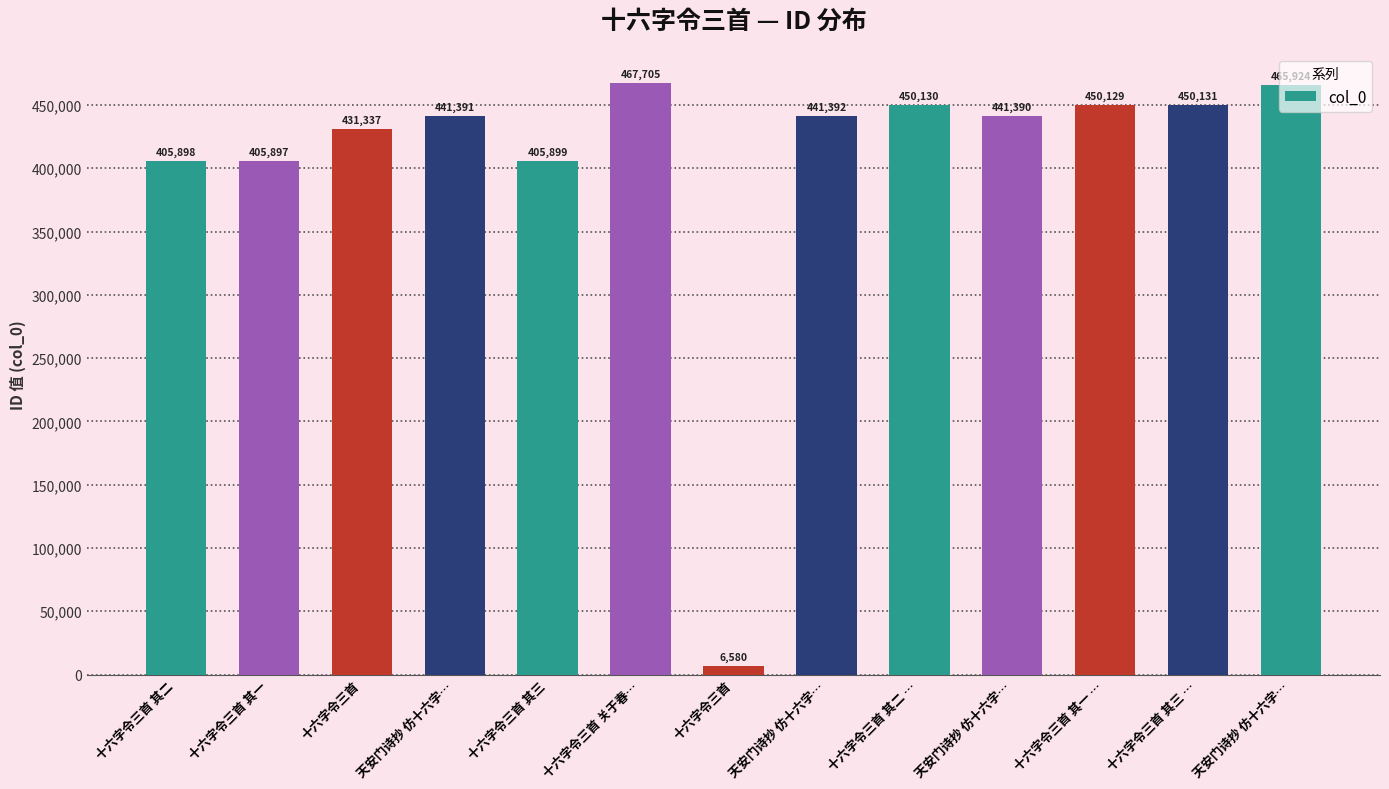

Which label corresponds to the smallest value in the chart?

十六字令三首